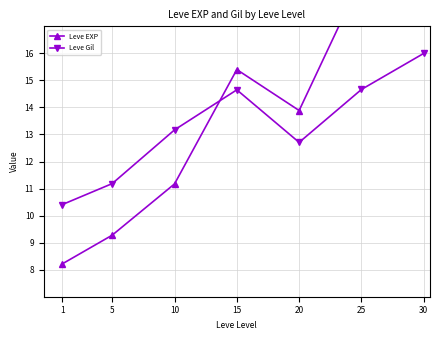

Where is the first local maximum for Leve EXP?

15